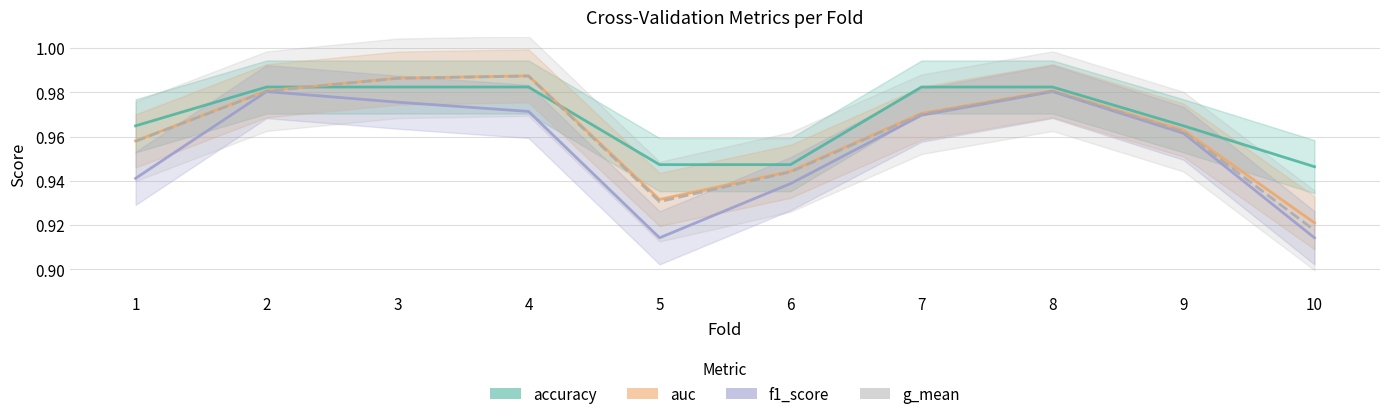

What is the approximate value of accuracy at 5?

0.9